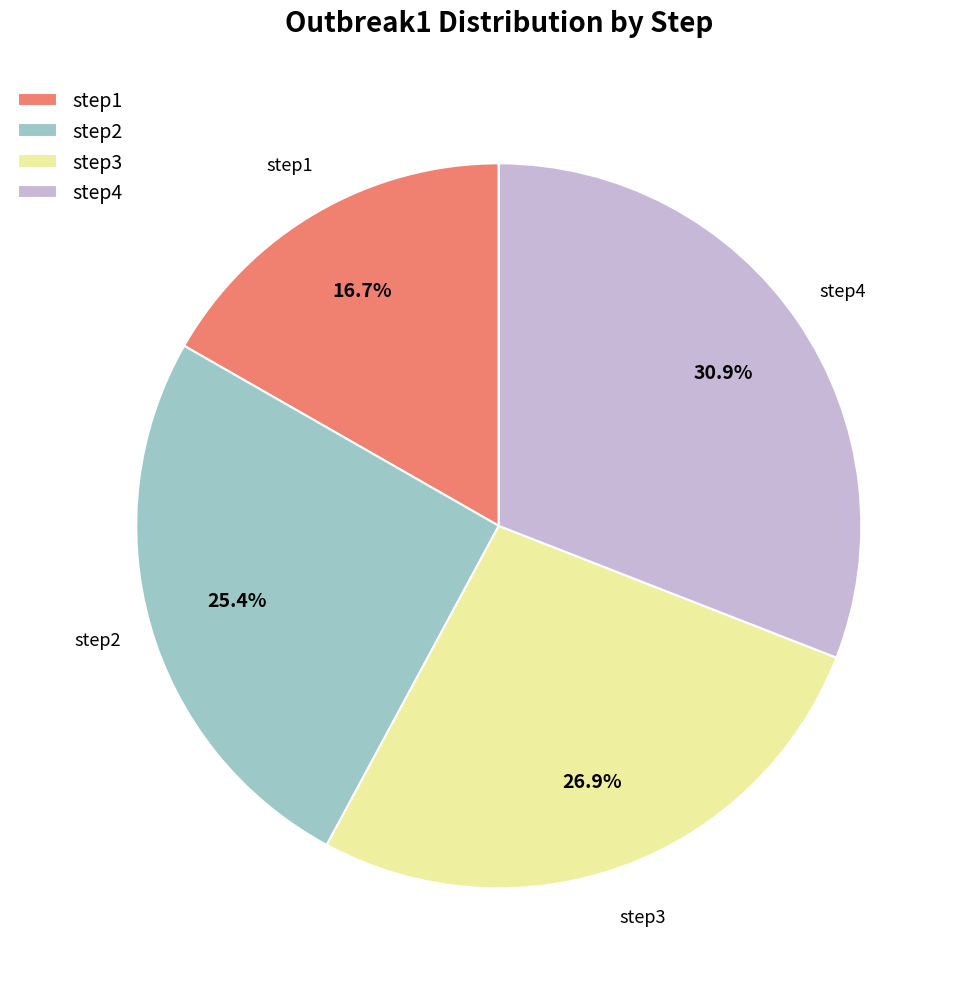

What is the total percentage of step4 and step3?

57.9%